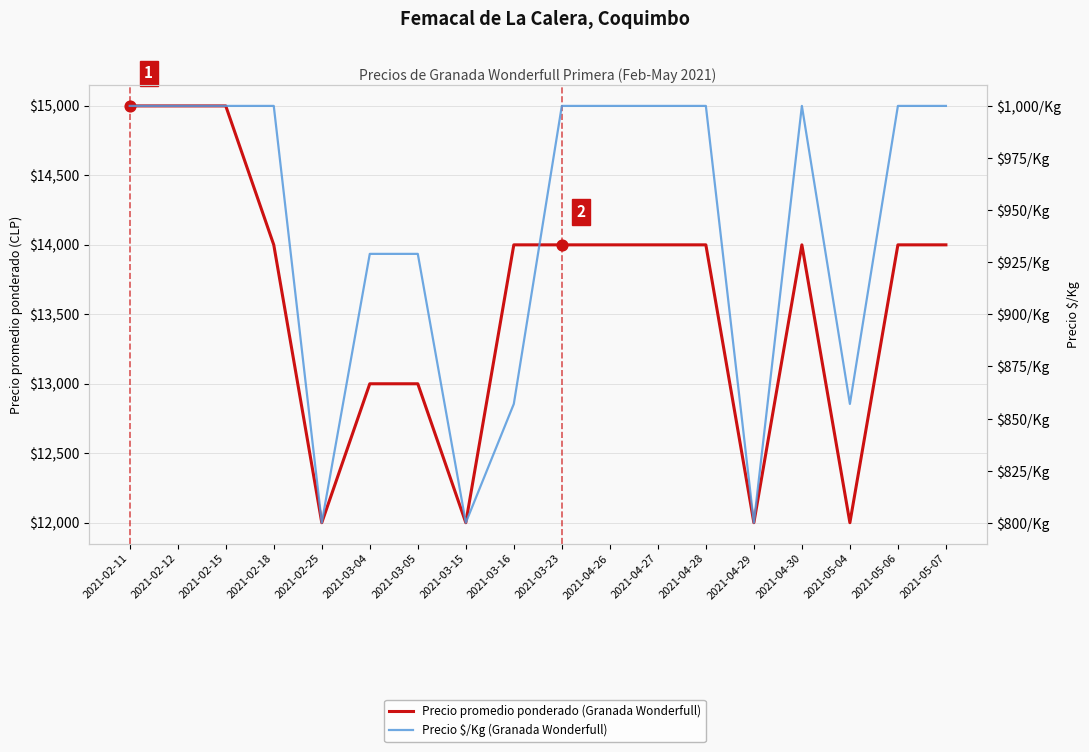

Is the value of Precio $/Kg (Granada Wonderfull) at 2021-04-26 greater than the value of Precio promedio ponderado (Granada Wonderfull) at 2021-02-15?

No